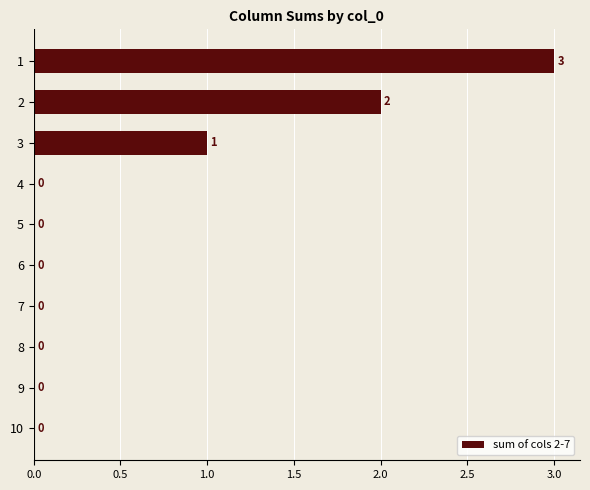

The value at 1 is 5. True or false?

False